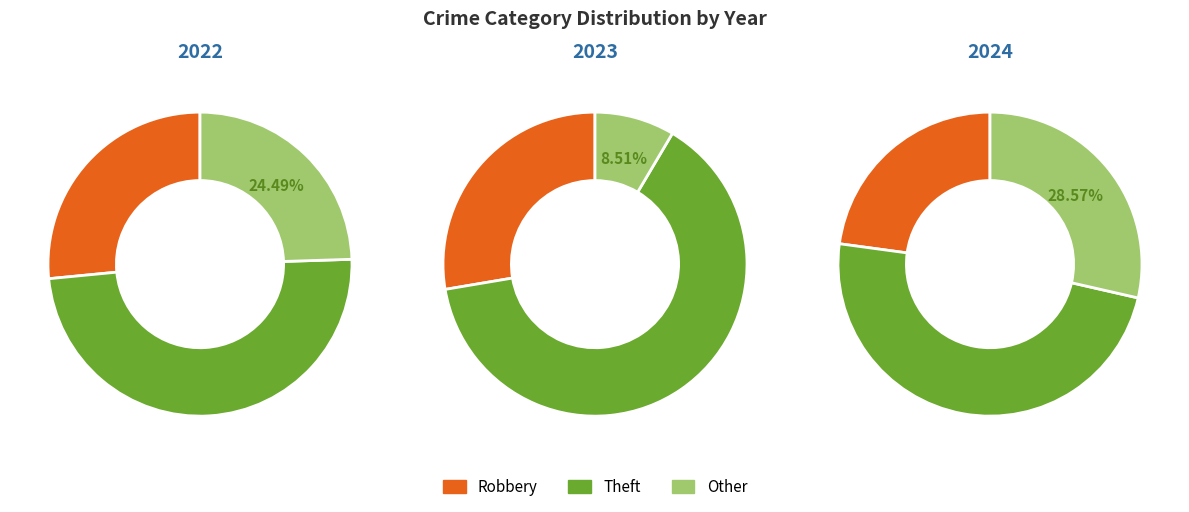

Rank the series by their maximum value, from highest to lowest.

values_2023, values_2022, values_2024